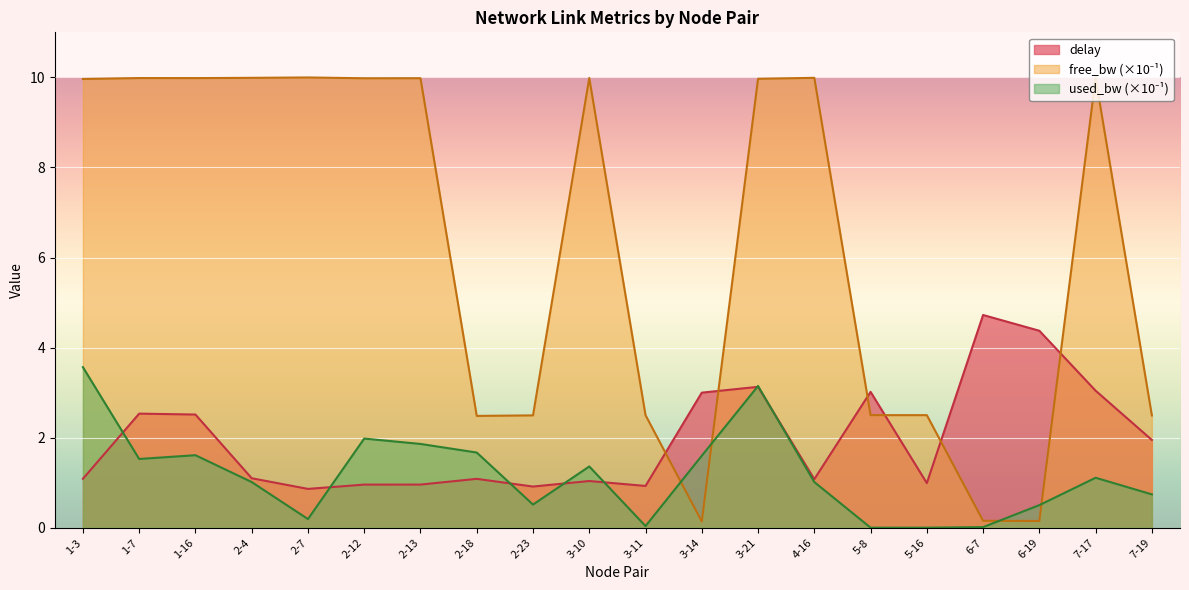

Which label corresponds to the largest value in the chart?

2-7